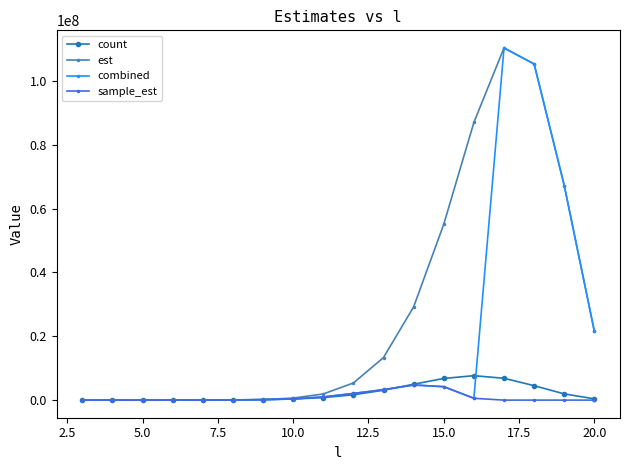

What is the value of the est point at the 14th from the left?

87013245.0